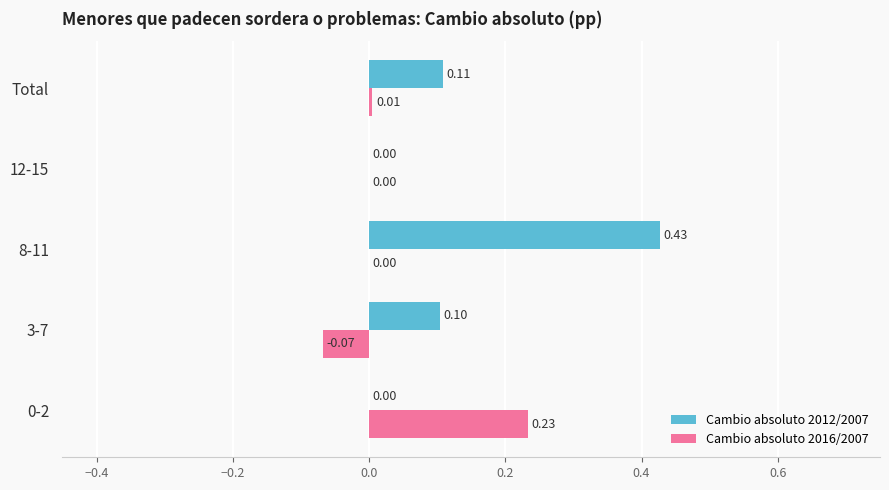

Which series changed the most between 0-2 and 8-11?

Cambio absoluto 2012/2007